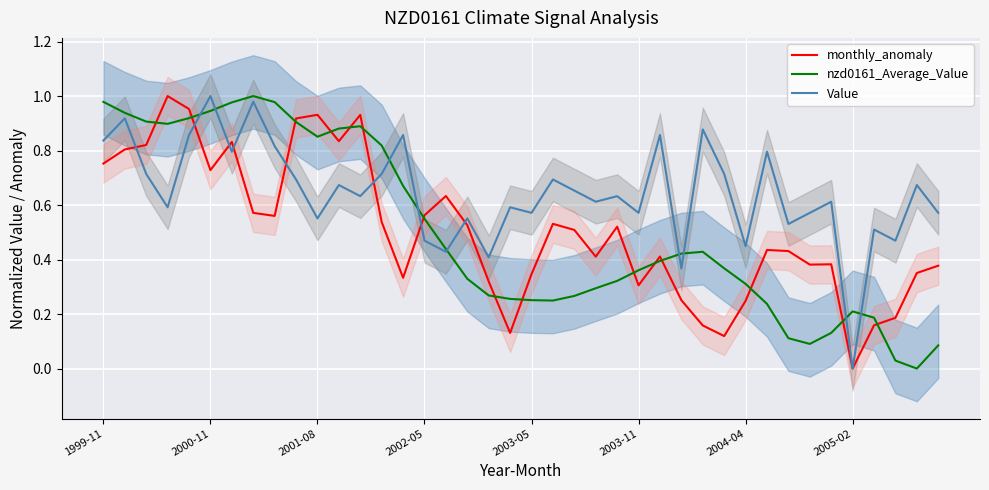

The value of monthly_anomaly at 2002-05 is 0.1. True or false?

False